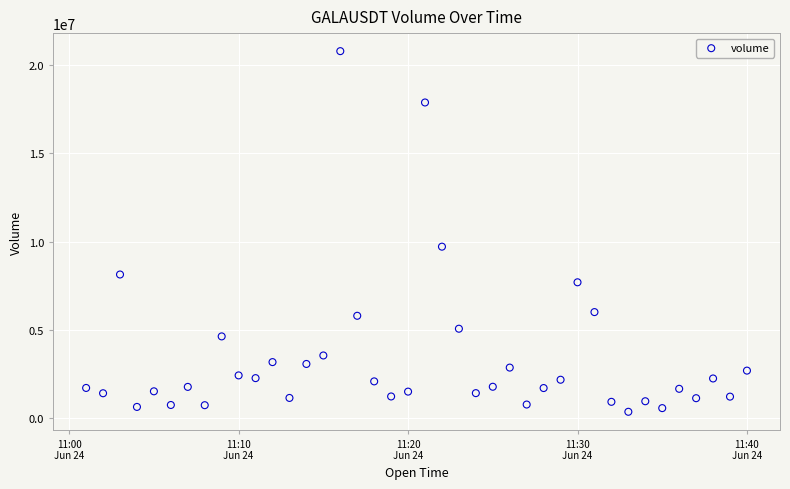

What Y value in the scatter plot is closest to 10570952?

9707910